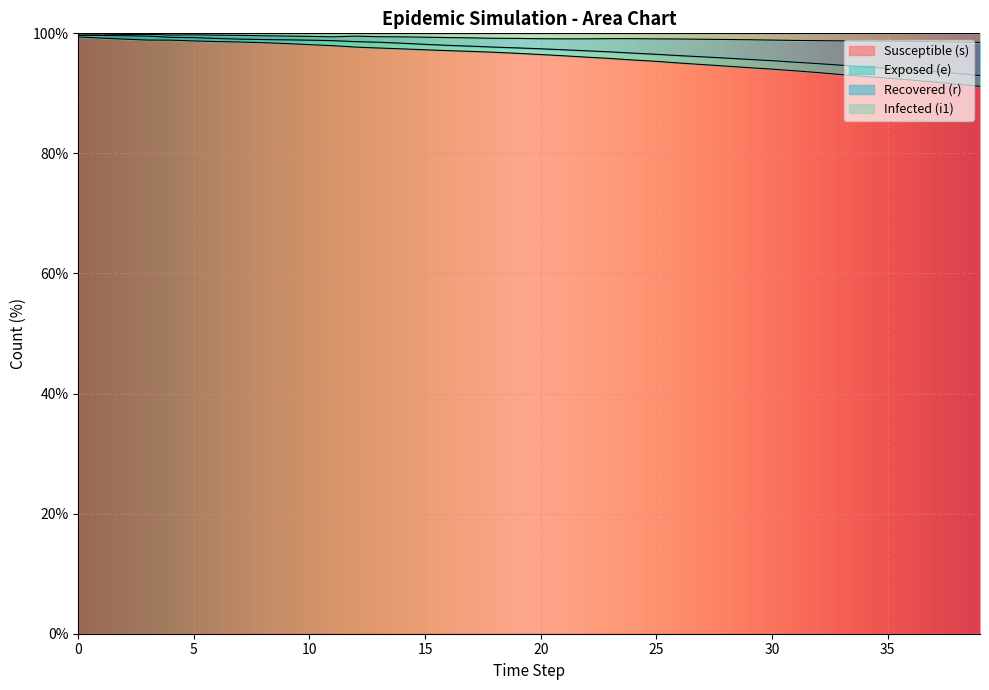

What is the highest value of the Susceptible (s) series?

99.4